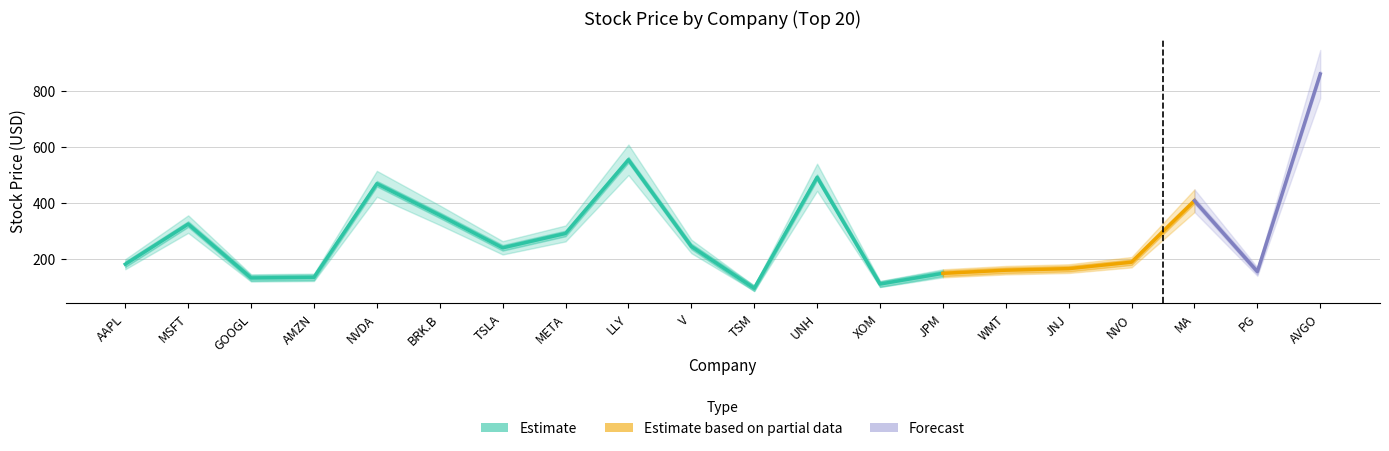

Reading left to right, list all the values displayed in this chart.

Stock Price: AAPL=180.2	MSFT=323.7	GOOGL=131.0	AMZN=133.1	NVDA=468.4	BRK.B=355.6	TSLA=238.8	META=290.3	LLY=553.9	V=243.8	TSM=94.0	UNH=491.3	XOM=109.2	JPM=147.6	WMT=158.7	JNJ=164.3	NVO=187.5	MA=407.4	PG=153.8	AVGO=861.1
Stock Price Upper: AAPL=198.2	MSFT=355.1	GOOGL=144.1	AMZN=146.4	NVDA=514.2	BRK.B=390.6	TSLA=262.7	META=318.8	LLY=608.5	V=268.0	TSM=103.4	UNH=540.0	XOM=120.0	JPM=162.0	WMT=174.0	JNJ=180.0	NVO=206.0	MA=448.0	PG=169.0	AVGO=947.0
Stock Price Lower: AAPL=162.2	MSFT=292.3	GOOGL=117.9	AMZN=119.8	NVDA=421.5	BRK.B=320.5	TSLA=214.9	META=261.7	LLY=499.3	V=219.7	TSM=84.6	UNH=442.6	XOM=98.2	JPM=133.1	WMT=143.4	JNJ=148.7	NVO=168.7	MA=366.7	PG=138.4	AVGO=775.0